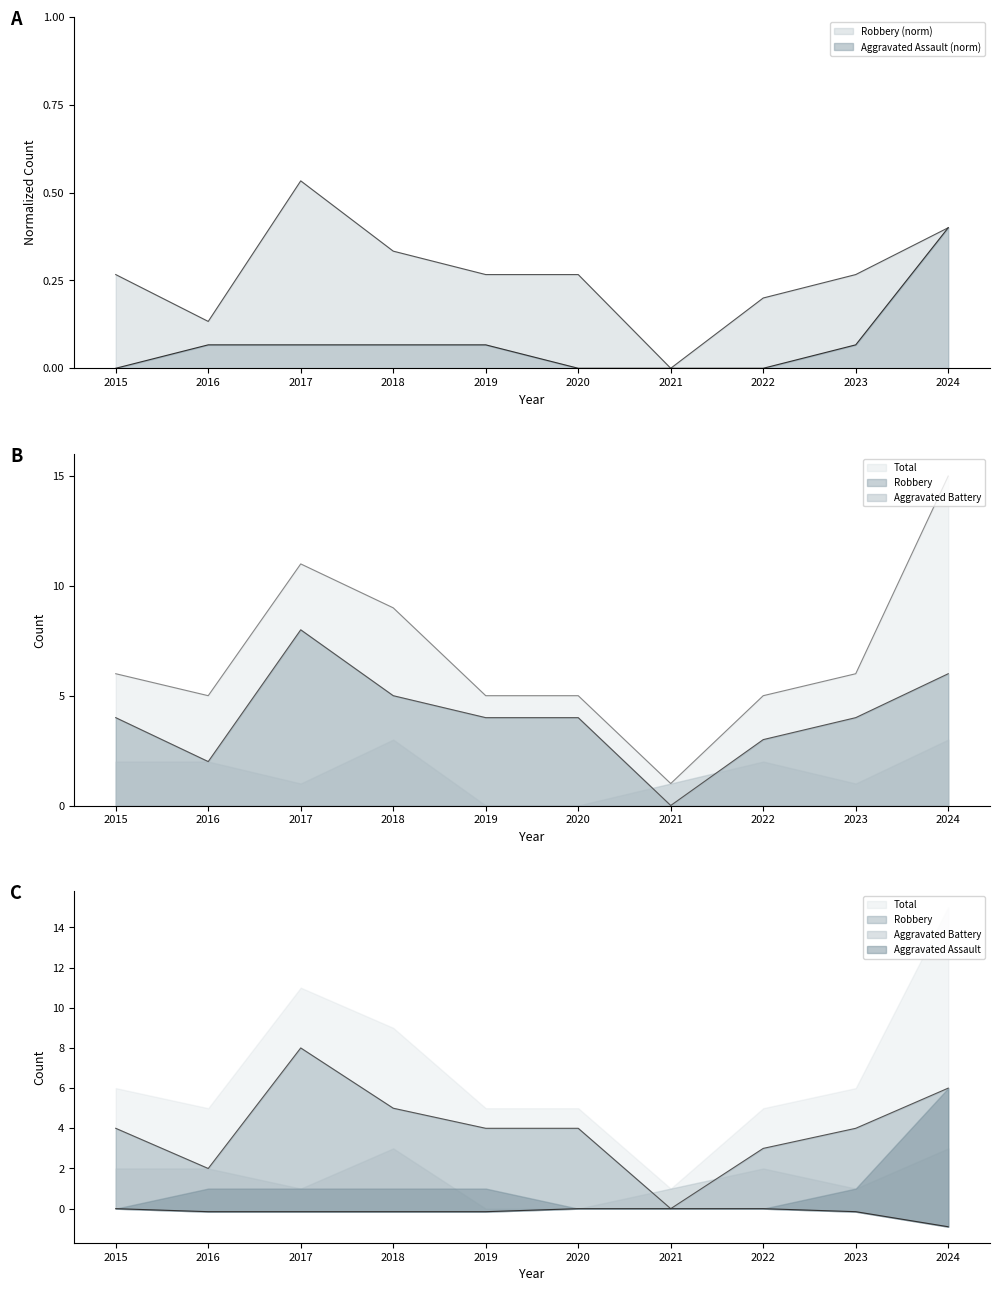

How many data points in Total are less than 6?

5